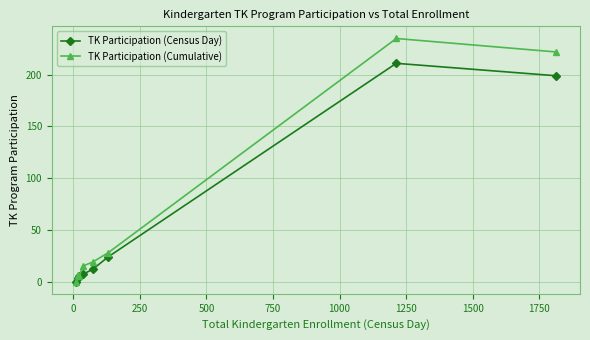

Which series has the largest range (max minus min)?

TK Participation (Cumulative)